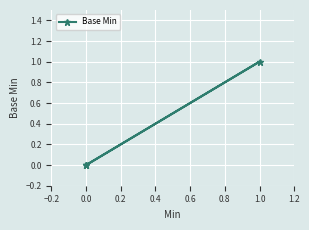

What position from the left is 0.4?

4